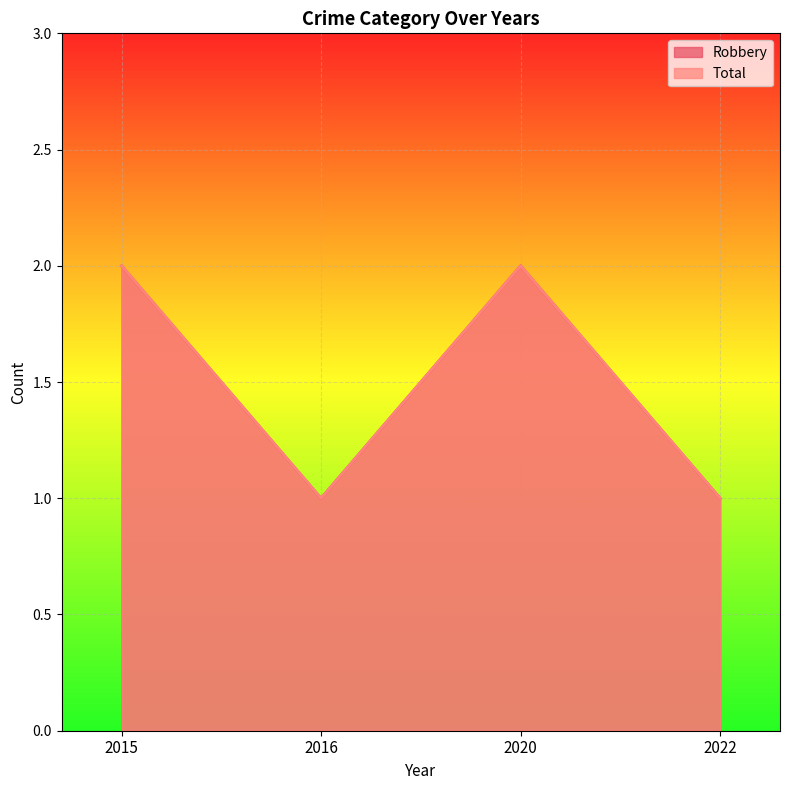

What is the difference between the maximum and second lowest values in the Total series?

1